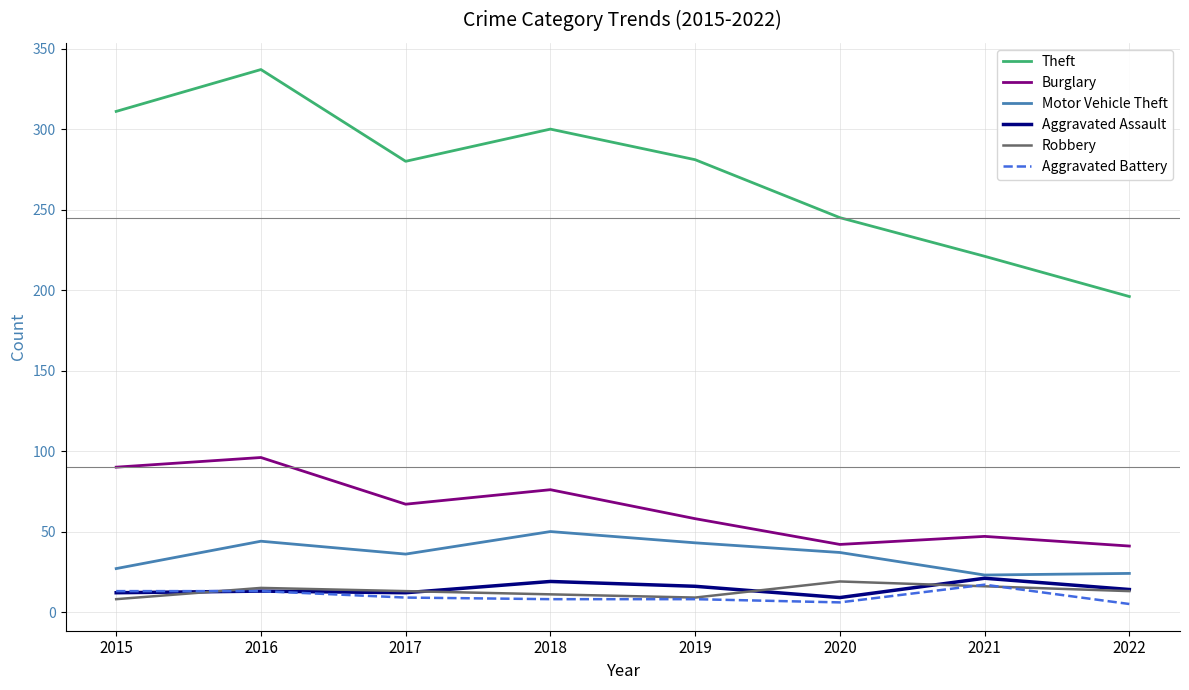

What are all the series names shown in the legend?

Theft, Burglary, Motor Vehicle Theft, Aggravated Assault, Robbery, Aggravated Battery